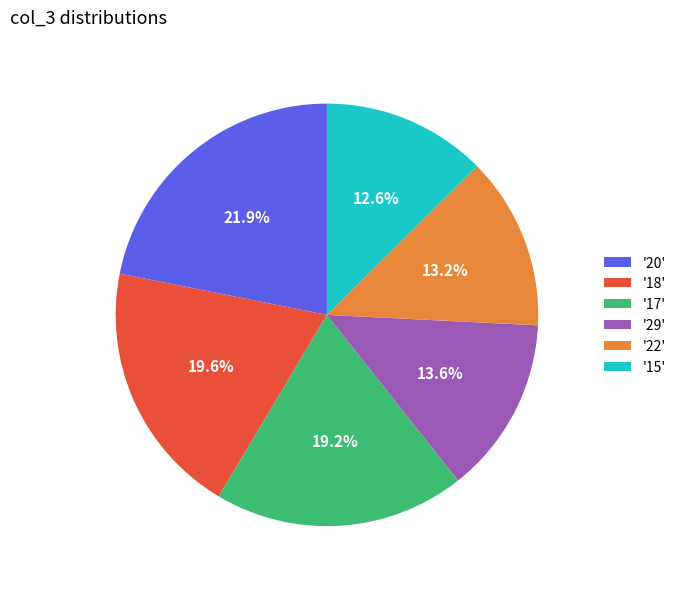

How much of the chart is everything except '17'?

80.8%